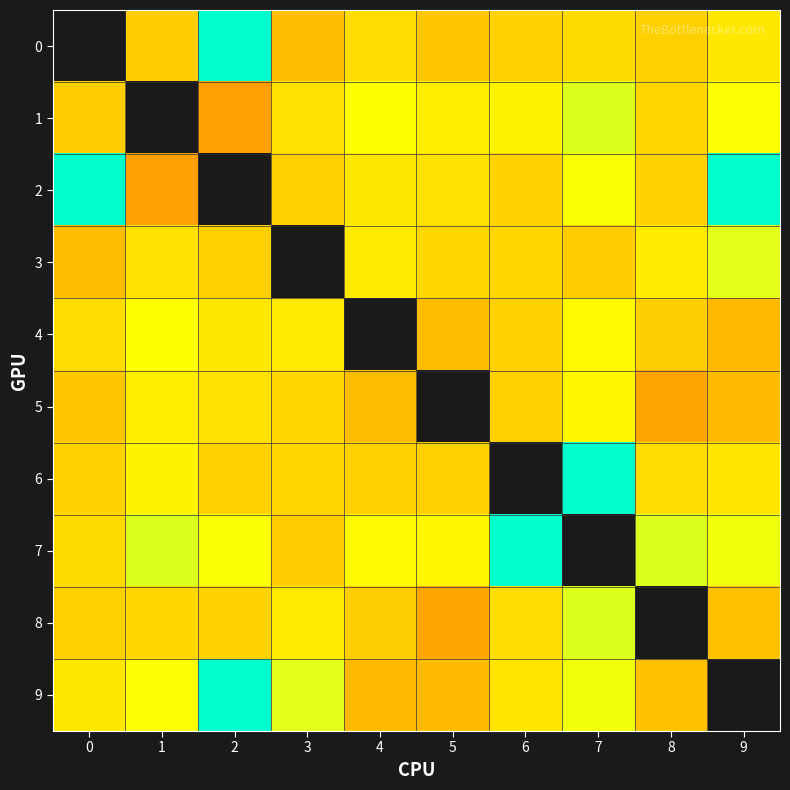

Reading right to left, list all the values displayed in this chart.

0: 9=2.3	8=1.4	7=1.7	6=1.5	5=1.2	4=1.8	3=1.0	2=65.6	1=1.4	0=0.0
1: 9=3.6	8=1.6	7=5.2	6=2.9	5=2.5	4=3.5	3=2.0	2=0.6	1=0.0	0=1.4
2: 9=65.6	8=1.5	7=3.7	6=1.5	5=2.0	4=2.3	3=1.4	2=0.0	1=0.6	0=65.6
3: 9=4.8	8=2.4	7=1.4	6=1.6	5=1.6	4=2.4	3=0.0	2=1.4	1=2.0	0=1.0
4: 9=0.9	8=1.4	7=3.1	6=1.5	5=1.0	4=0.0	3=2.4	2=2.3	1=3.5	0=1.8
5: 9=1.0	8=0.6	7=3.0	6=1.4	5=0.0	4=1.0	3=1.6	2=2.0	1=2.5	0=1.2
6: 9=2.1	8=1.8	7=65.6	6=0.0	5=1.4	4=1.5	3=1.6	2=1.5	1=2.9	0=1.5
7: 9=4.2	8=5.2	7=0.0	6=65.6	5=3.0	4=3.1	3=1.4	2=3.7	1=5.2	0=1.7
8: 9=1.1	8=0.0	7=5.2	6=1.8	5=0.6	4=1.4	3=2.4	2=1.5	1=1.6	0=1.4
9: 9=0.0	8=1.1	7=4.2	6=2.1	5=1.0	4=0.9	3=4.8	2=65.6	1=3.6	0=2.3